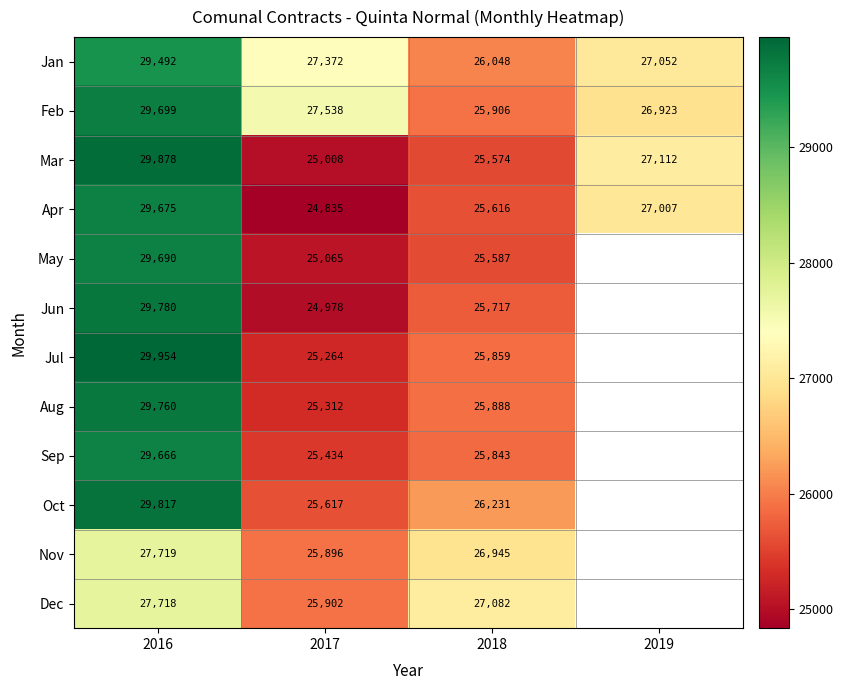

What is the total value across all series at 2016?

352848